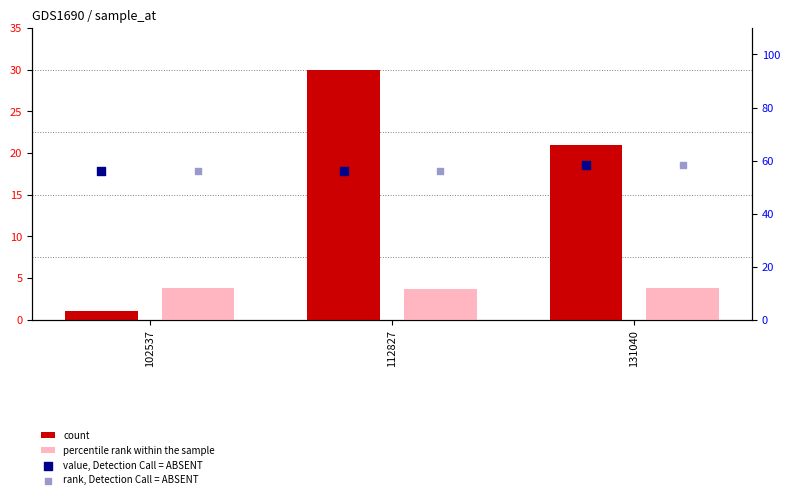

At how many categories does at least one series exceed 56?

2